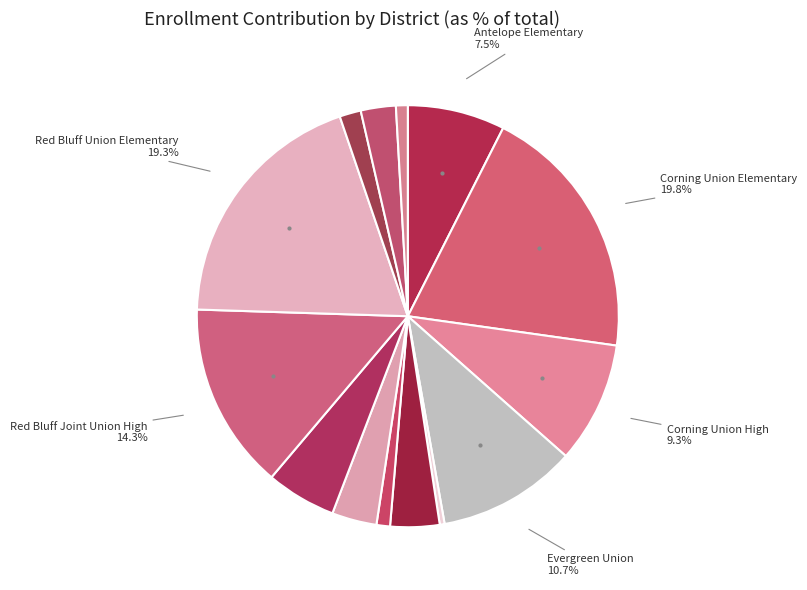

Which slice is the largest?

Corning Union Elementary